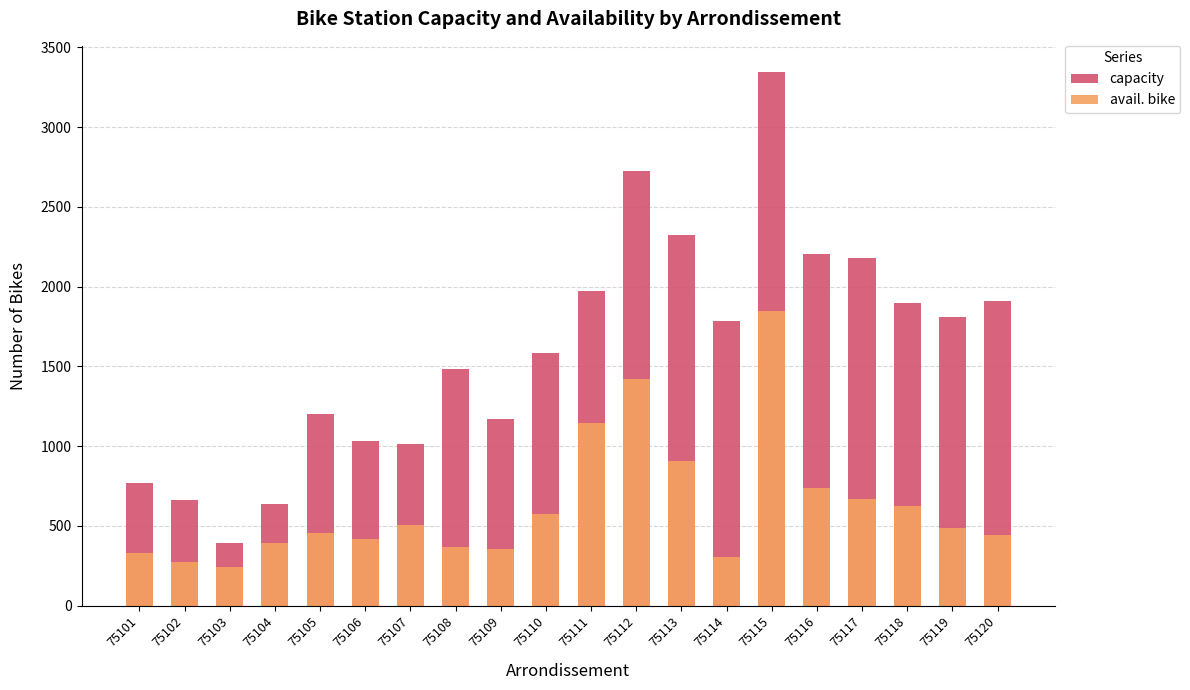

Is it true that avail. bike equals 328 at 75101?

True